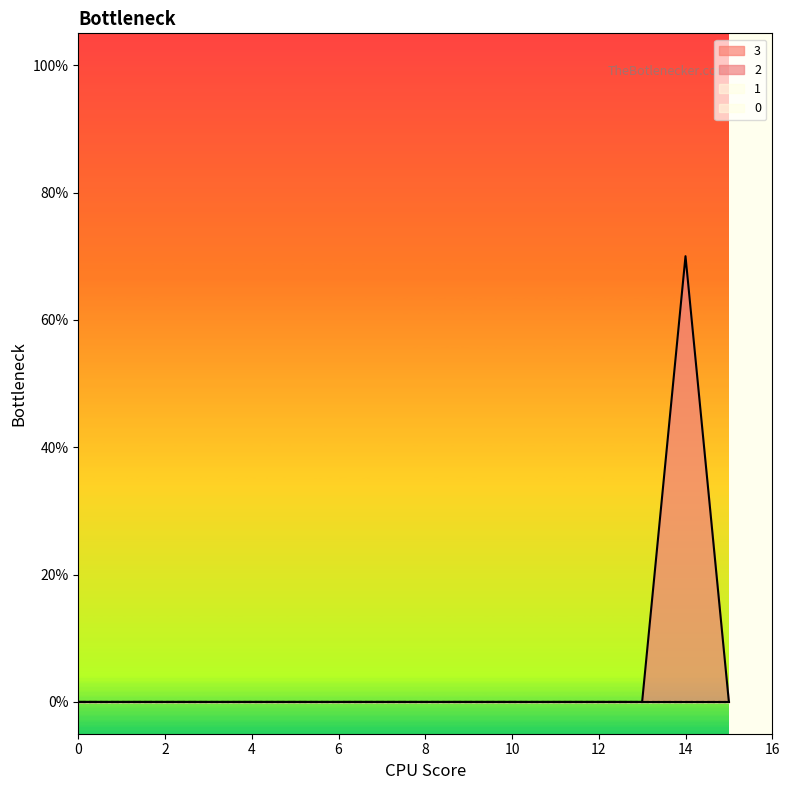

What is the spread (max minus min) of values at 14?

0.7